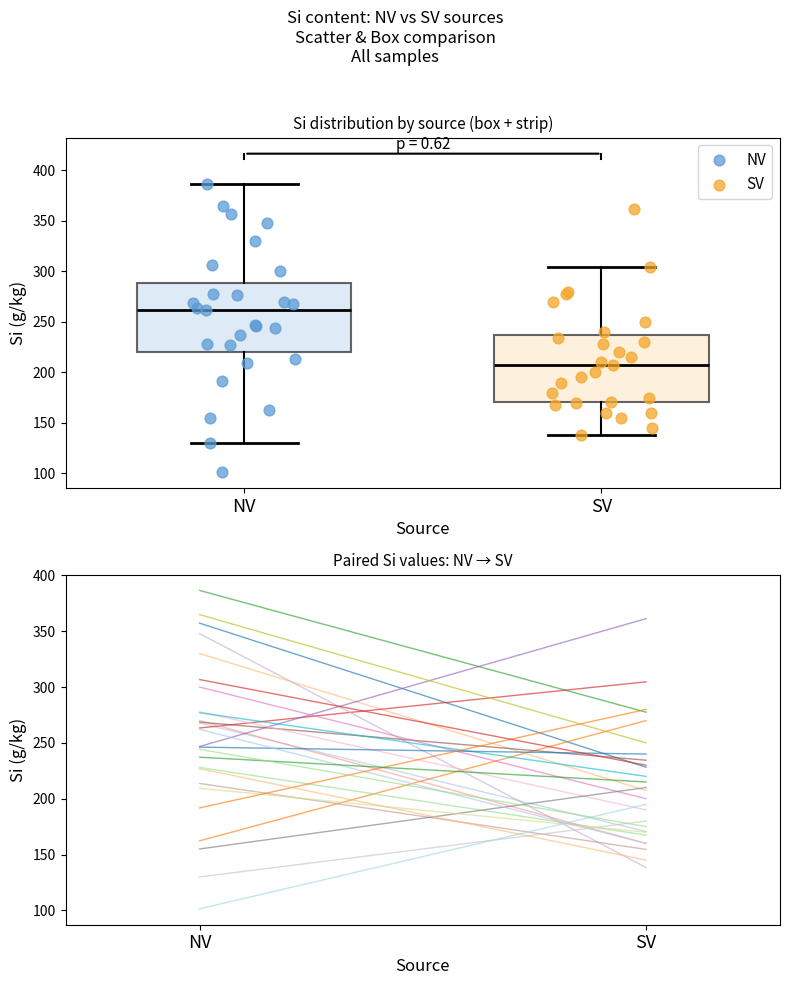

What are all the series names shown in the legend?

NV, SV